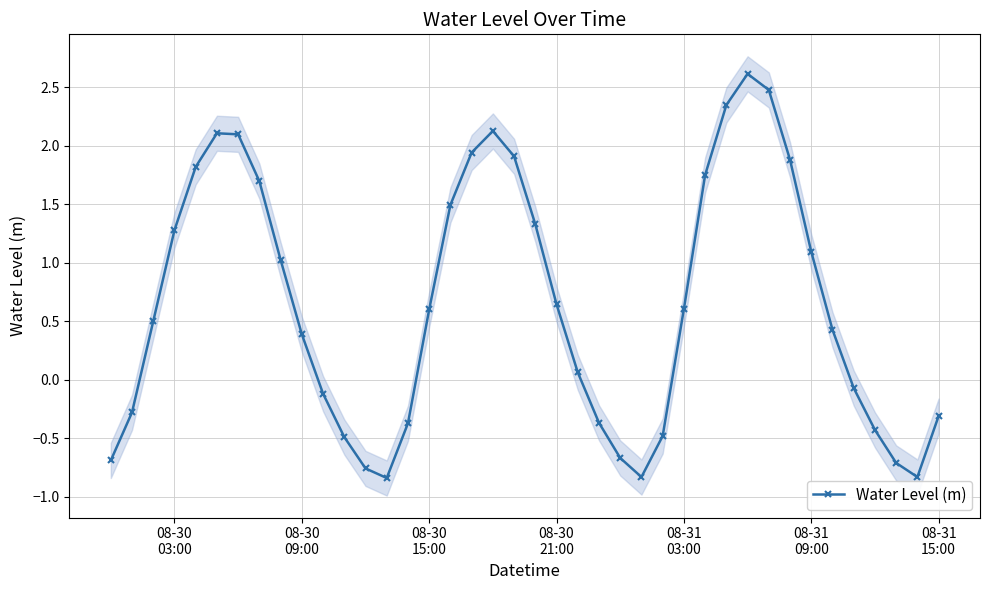

What is the average value?

0.6